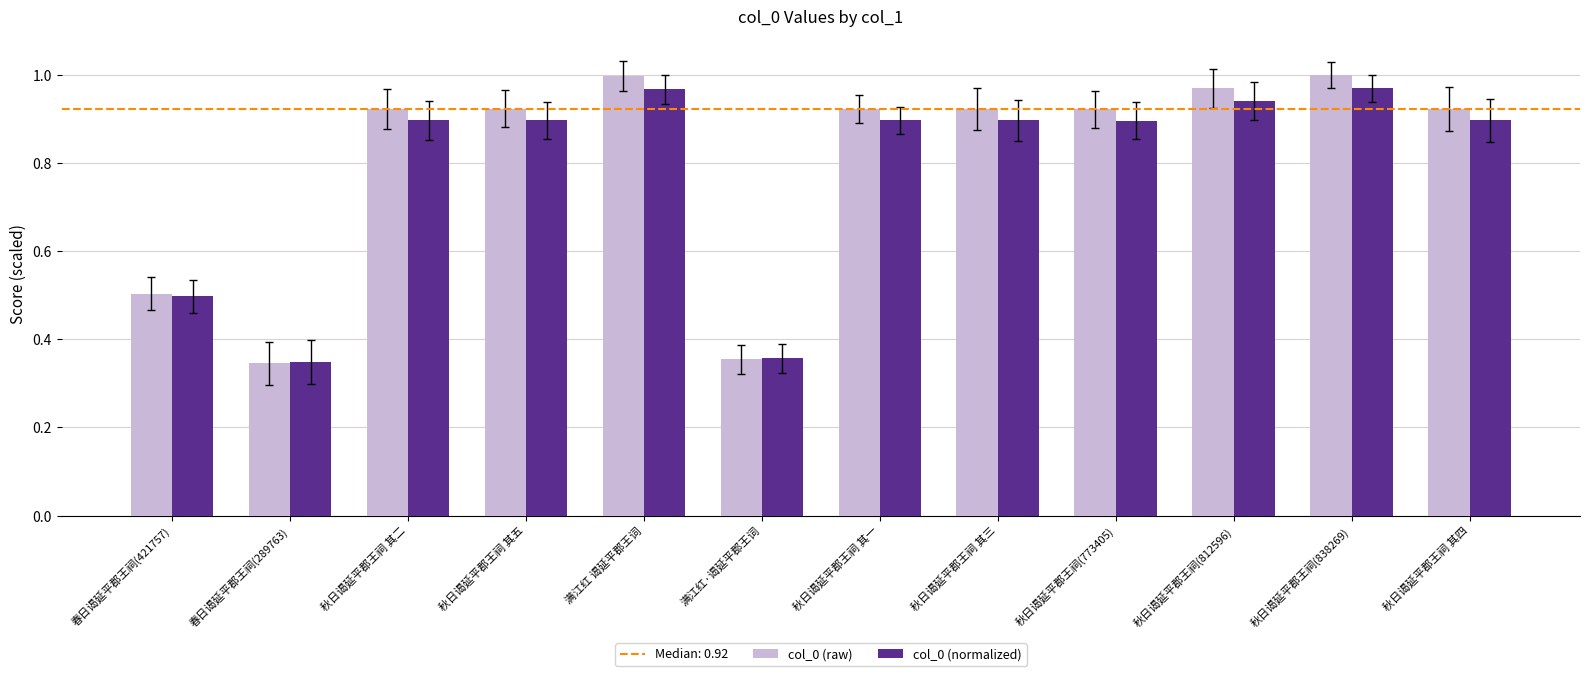

Which series has the widest spread of values?

col_0 (raw)